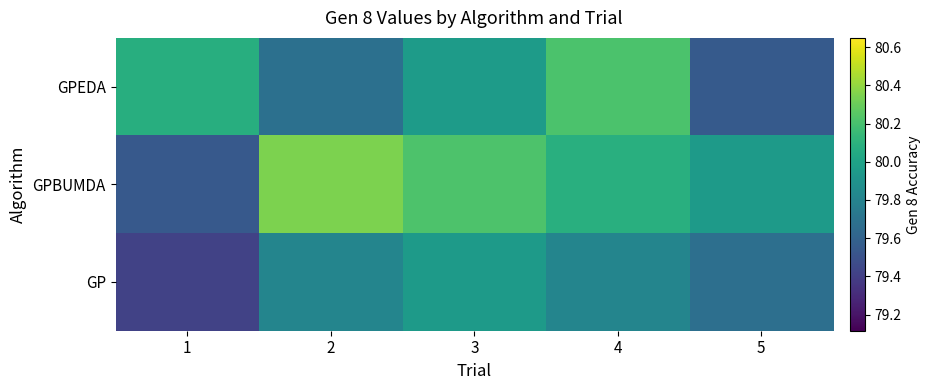

Rank the series at 4 from highest to lowest value.

GPEDA, GPBUMDA, GP